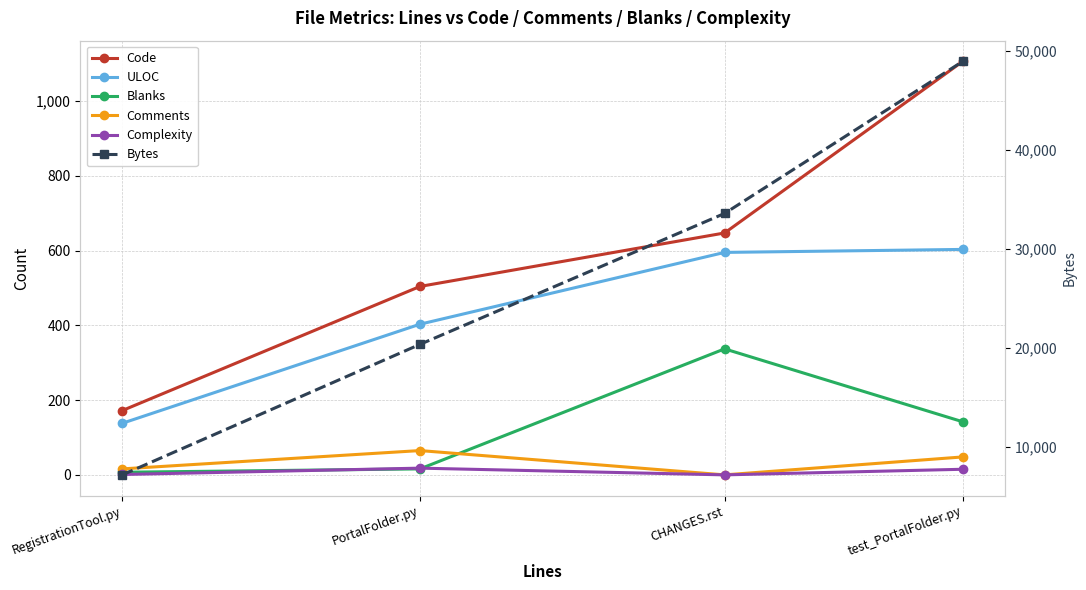

Rank the series by their maximum value, from lowest to highest.

Complexity, Comments, Blanks, ULOC, Code, Bytes